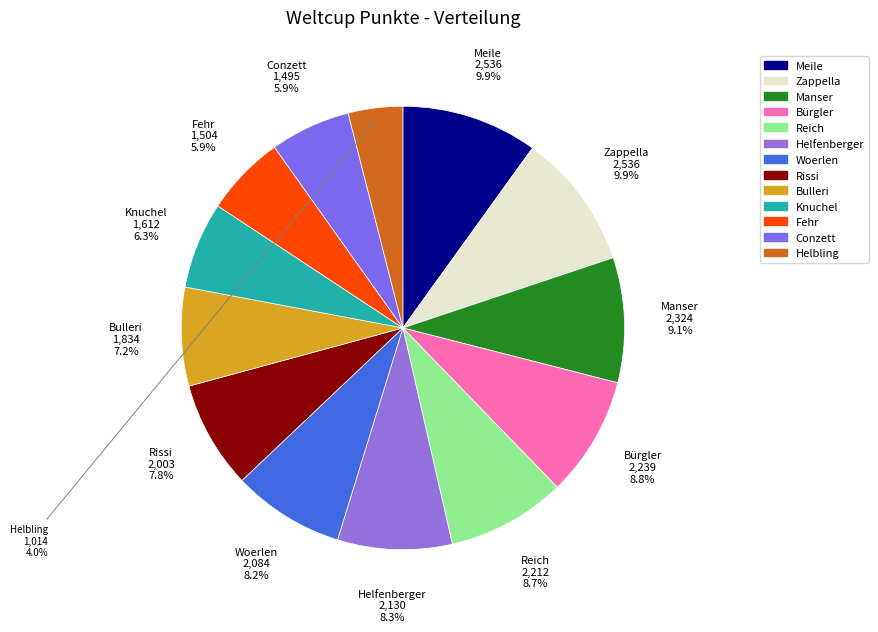

To the nearest percent, what is the average slice percentage?

8%